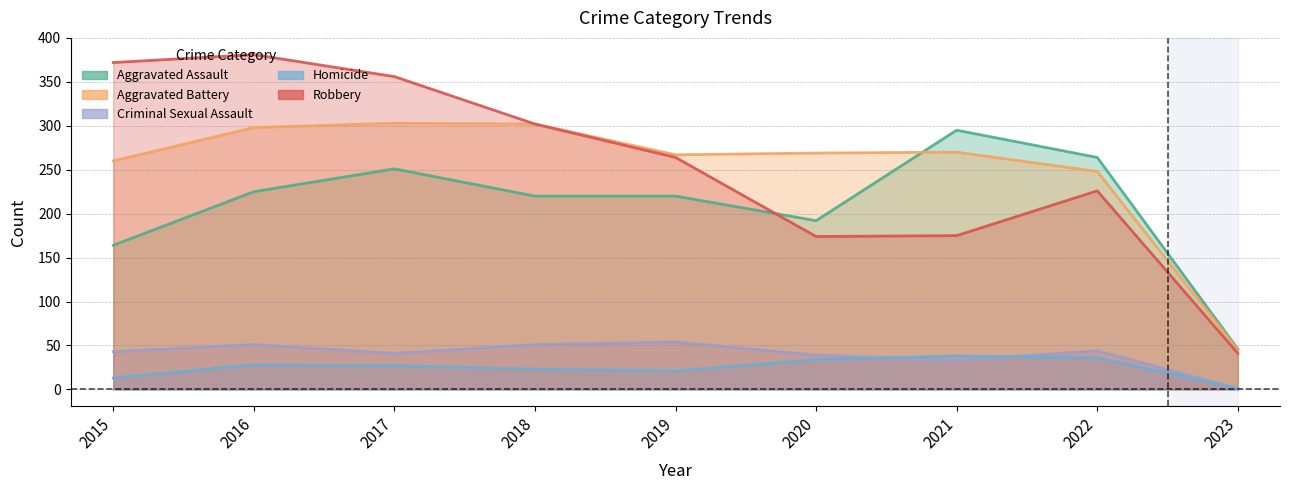

At which category is the sum across all series the highest?

2016